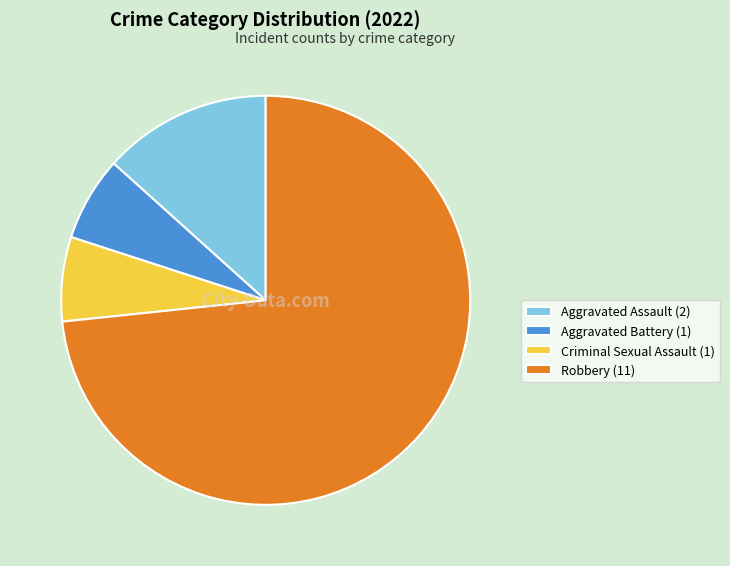

The Robbery (11) slice represents 59% of the pie. True or false?

False